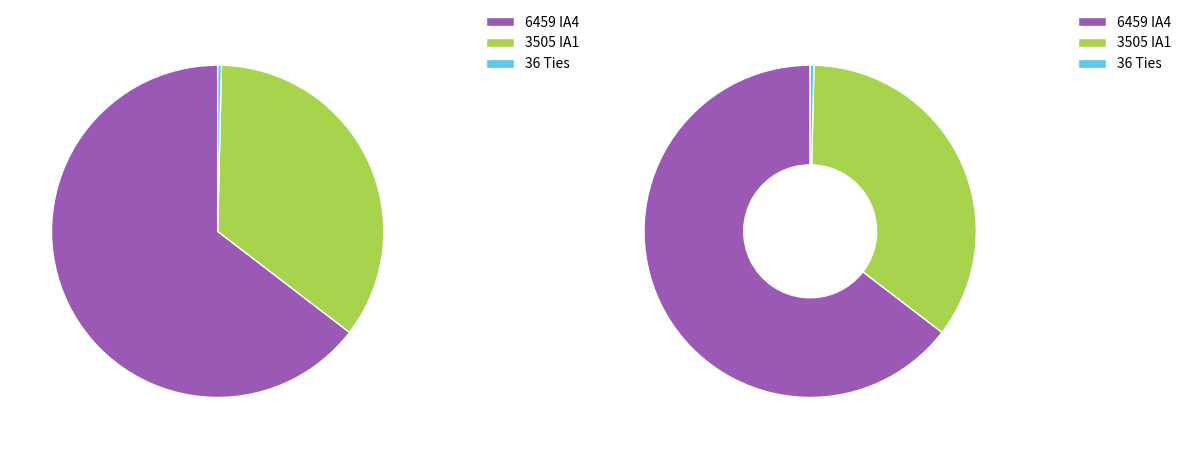

The Ties slice represents 0% of the pie. True or false?

True